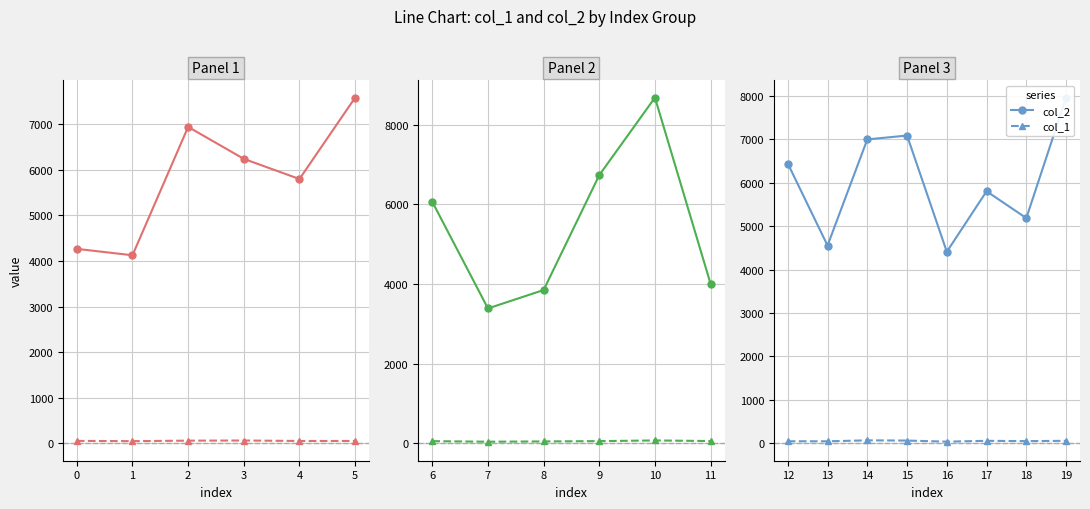

Which series has the largest total across all categories?

col_2